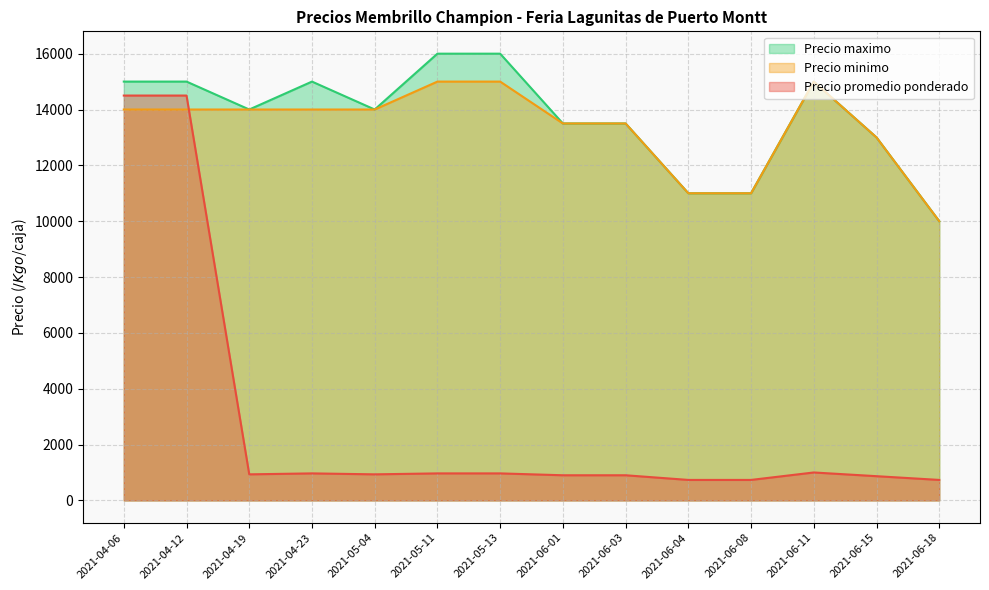

Is the value of Precio maximo at 2021-05-11 greater than the value of Precio minimo at 2021-06-15?

Yes